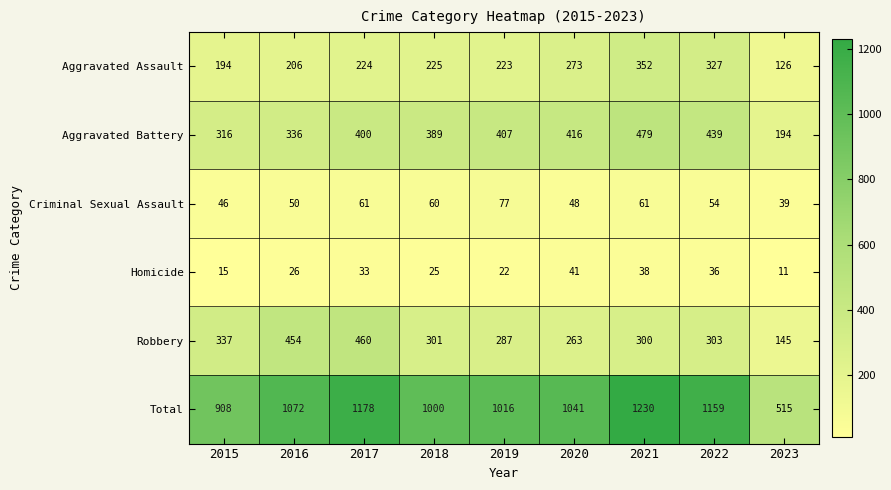

What is the difference between the highest and lowest values at 2021?

1192